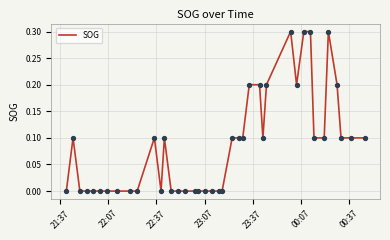

What is the greatest value displayed?

0.3